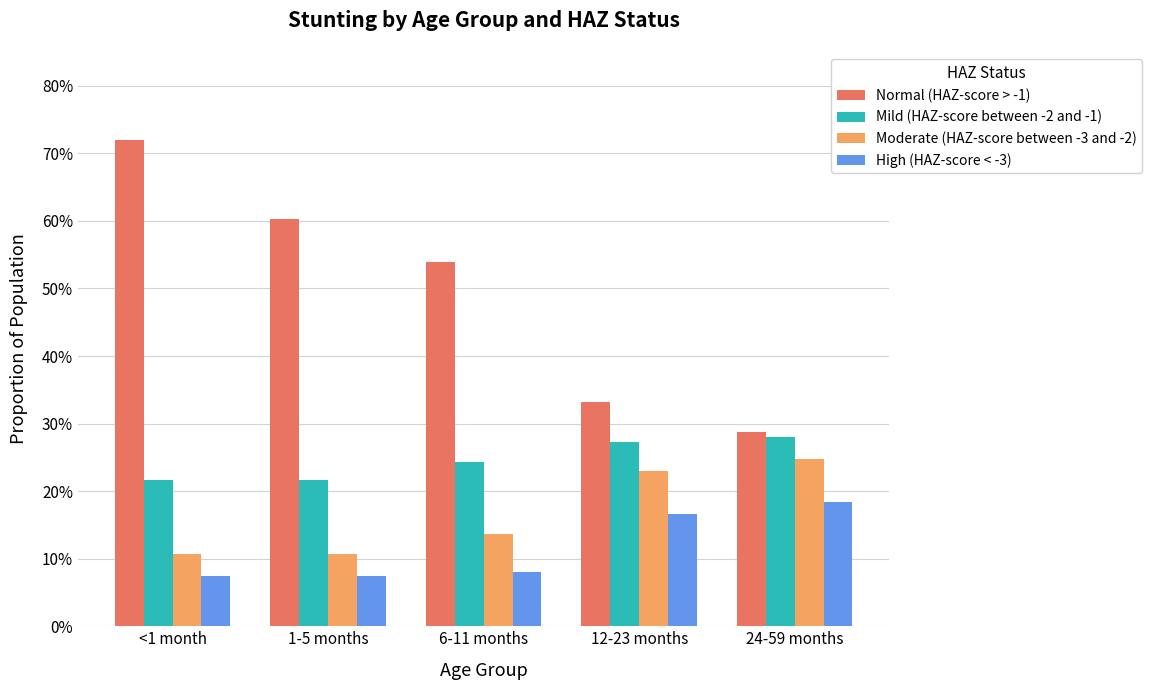

Are the bars grouped side by side (vs. stacked)?

Yes